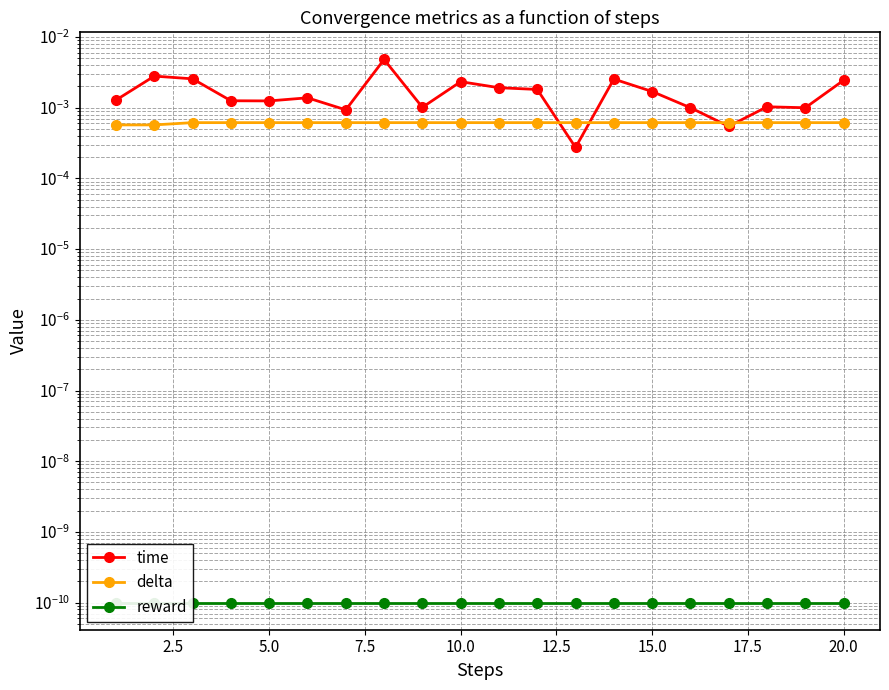

The value of delta at 18 is 0.0. True or false?

False